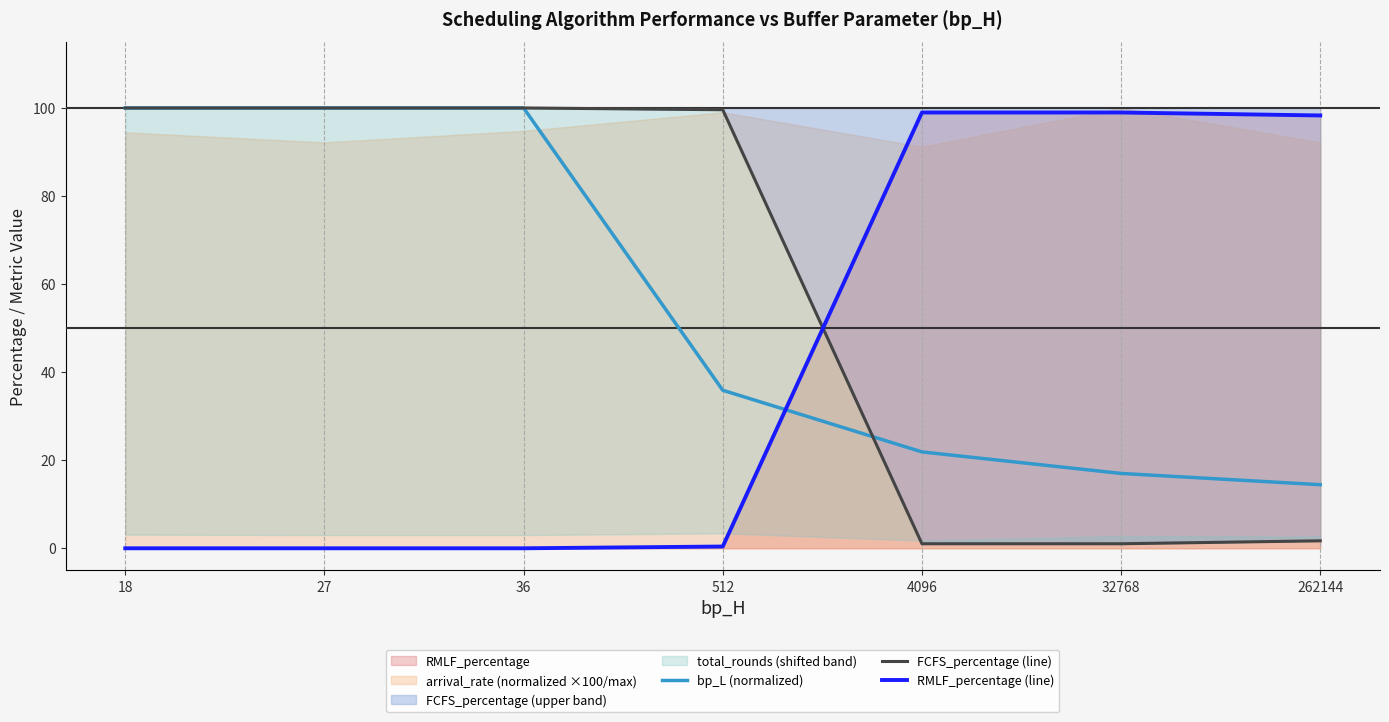

The bp_L (normalized) series shows 100.0 at 36. True or false?

True